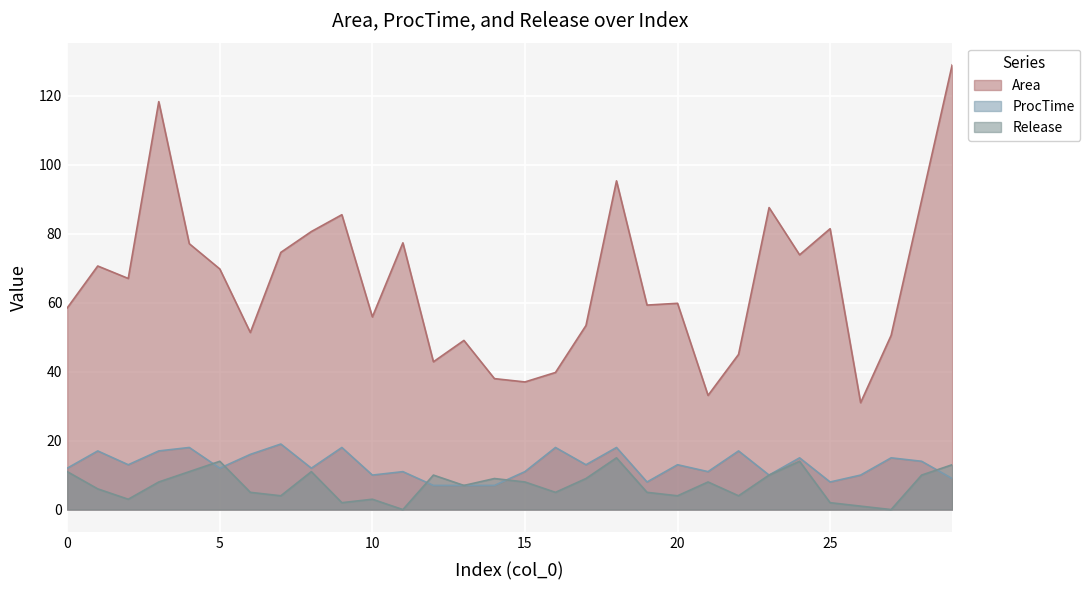

Reading left to right, extract all data points from this chart.

Area: 0=58.5	1=70.6	2=67.0	3=118.2	4=77.1	5=69.7	6=51.3	7=74.5	8=80.6	9=85.5	10=55.8	11=77.3	12=42.8	13=49.0	14=38.0	15=37.0	16=39.7	17=53.4	18=95.3	19=59.3	20=59.8	21=33.1	22=45.0	23=87.5	24=73.8	25=81.4	26=31.0	27=50.5	28=89.7	29=128.9
ProcTime: 0=12.0	1=17.0	2=13.0	3=17.0	4=18.0	5=12.0	6=16.0	7=19.0	8=12.0	9=18.0	10=10.0	11=11.0	12=7.0	13=7.0	14=7.0	15=11.0	16=18.0	17=13.0	18=18.0	19=8.0	20=13.0	21=11.0	22=17.0	23=10.0	24=15.0	25=8.0	26=10.0	27=15.0	28=14.0	29=9.0
Release: 0=11.0	1=6.0	2=3.0	3=8.0	4=11.0	5=14.0	6=5.0	7=4.0	8=11.0	9=2.0	10=3.0	11=0.0	12=10.0	13=7.0	14=9.0	15=8.0	16=5.0	17=9.0	18=15.0	19=5.0	20=4.0	21=8.0	22=4.0	23=10.0	24=14.0	25=2.0	26=1.0	27=0.0	28=10.0	29=13.0